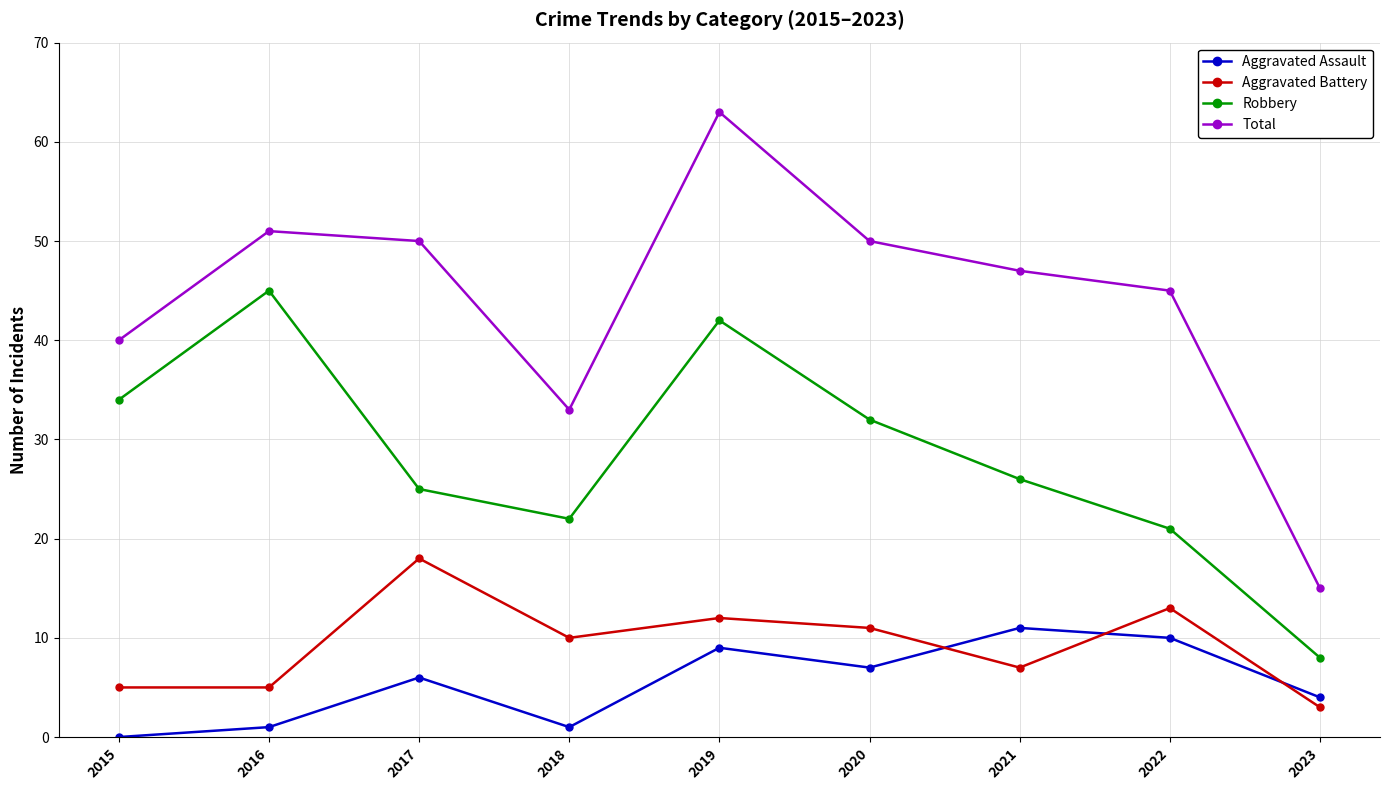

True or false: Robbery has more than 1 interior local peaks.

True